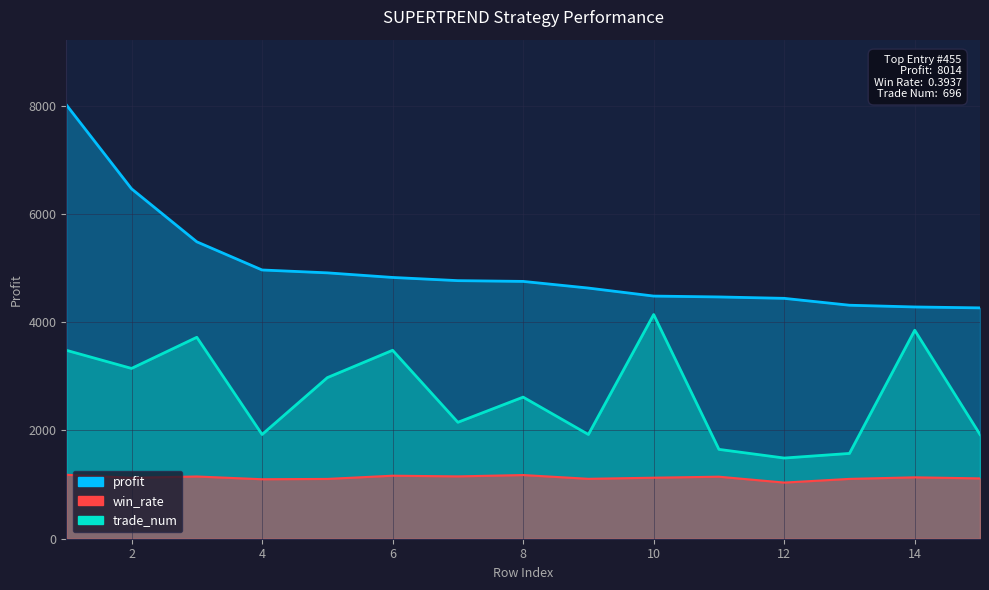

How many data points in profit are less than 4752?

7